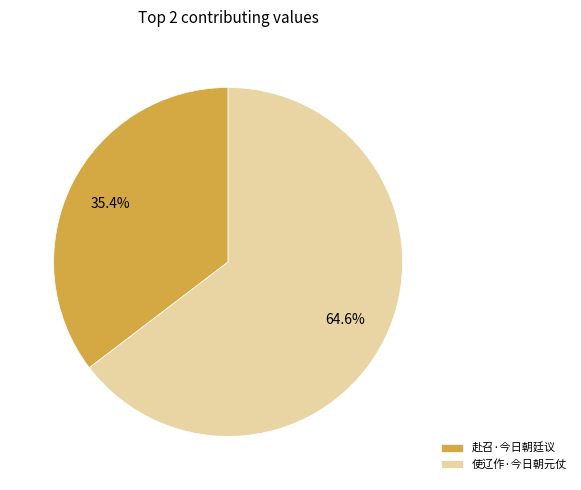

How many slices are in this pie chart?

2